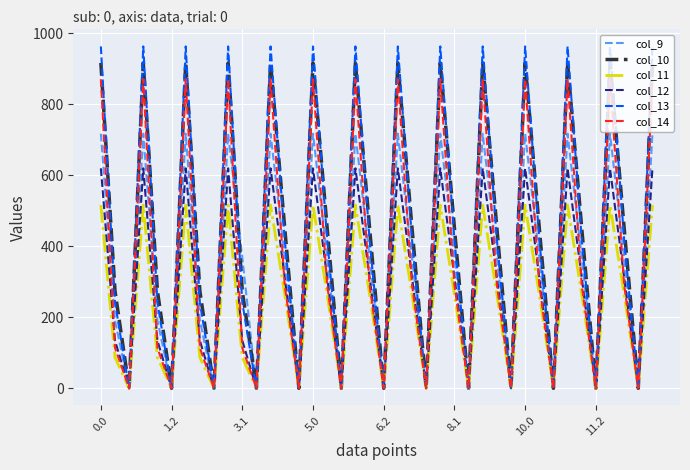

How many lines are shown in the chart?

6